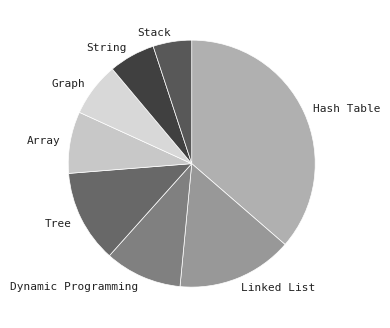

The Array slice represents 15% of the pie. True or false?

False